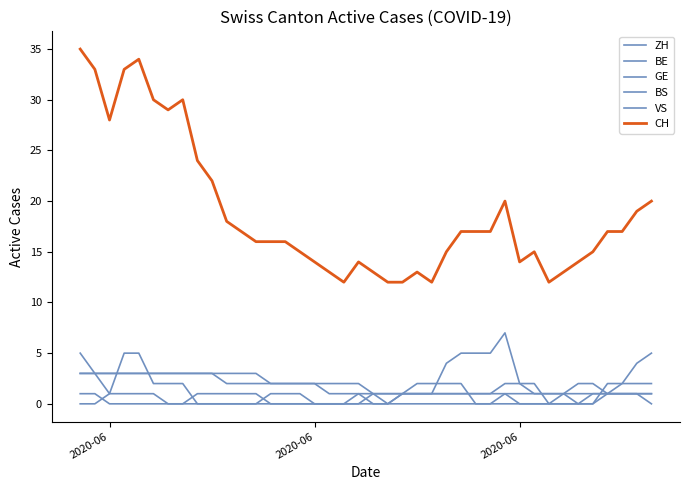

At which label is GE closest to 1?

2020-06